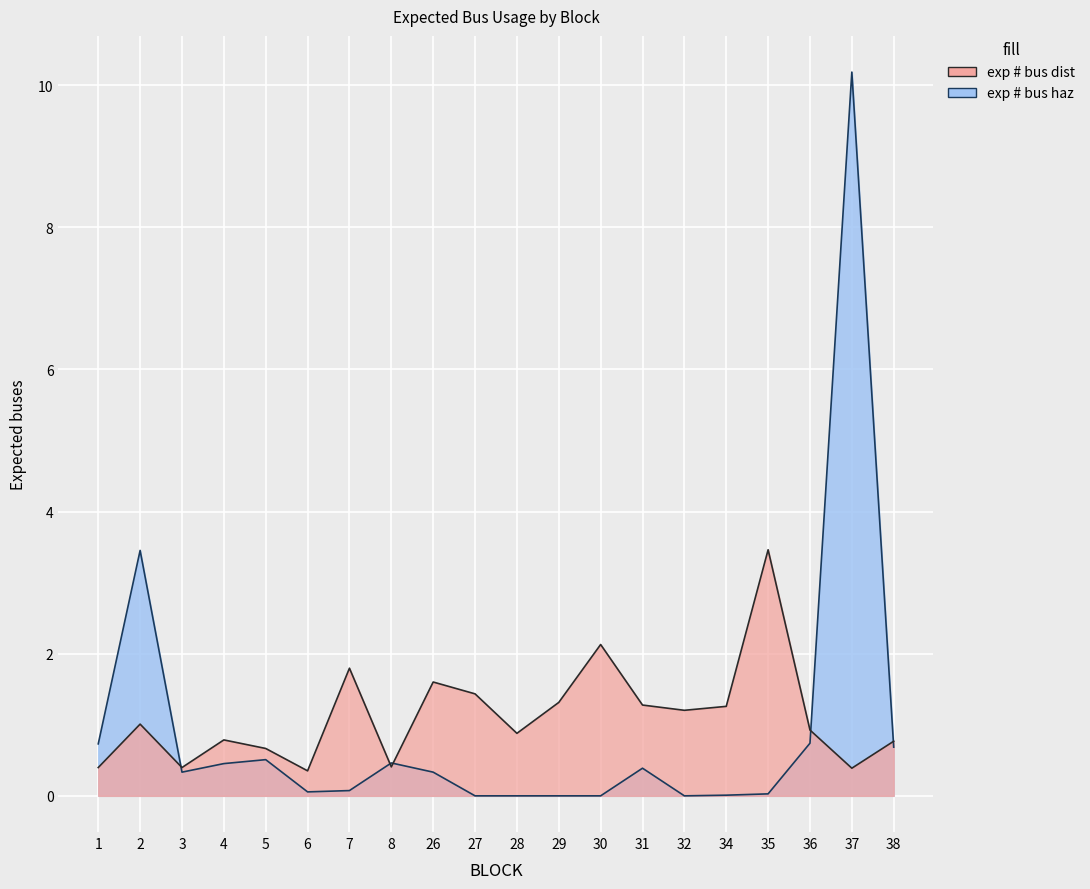

The value of exp # bus dist at 2 is 1.0. True or false?

True